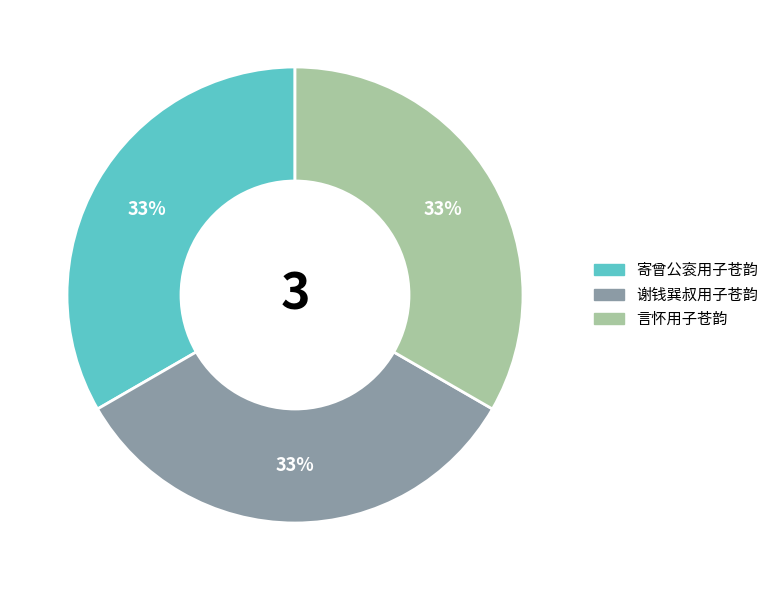

To the nearest percent, what portion does 谢钱巽叔用子苍韵 represent?

33%